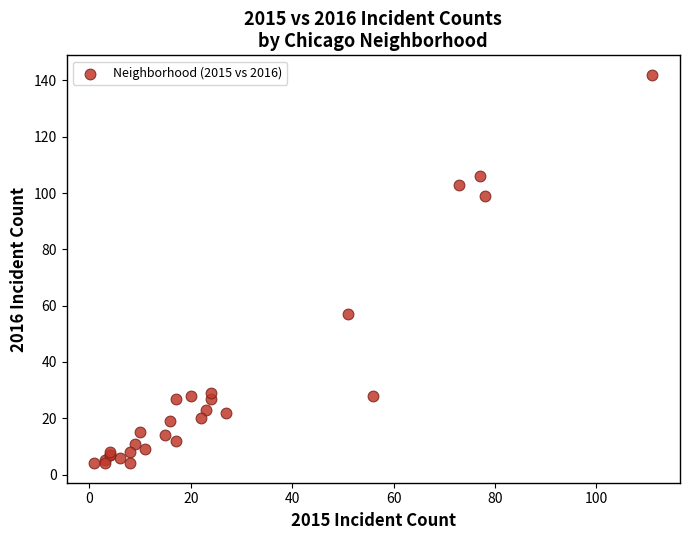

What Y value in the scatter plot is closest to 73?

57